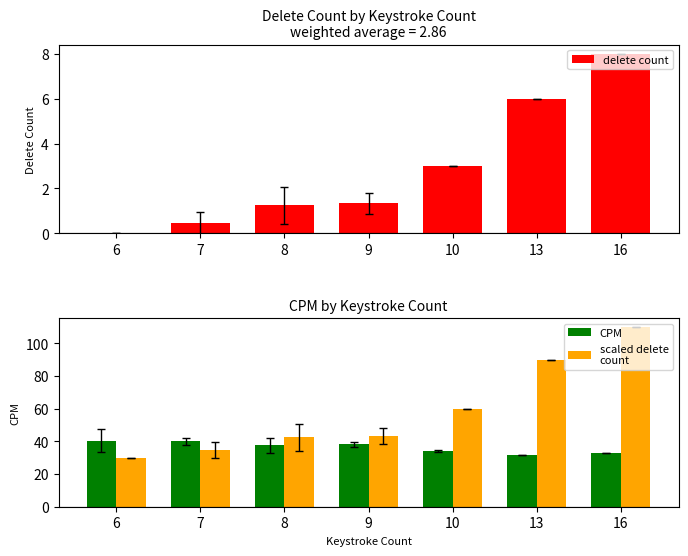

How many bars are there in total?

21